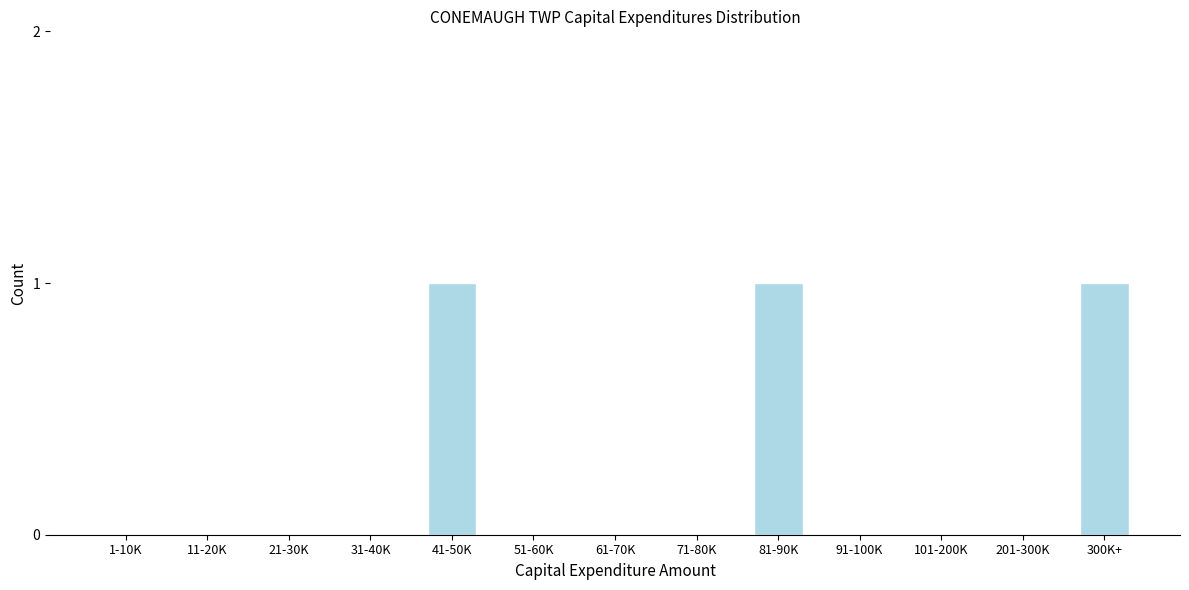

Reading left to right, extract all data points from this chart.

1-10K=0	11-20K=0	21-30K=0	31-40K=0	41-50K=1	51-60K=0	61-70K=0	71-80K=0	81-90K=1	91-100K=0	101-200K=0	201-300K=0	300K+=1